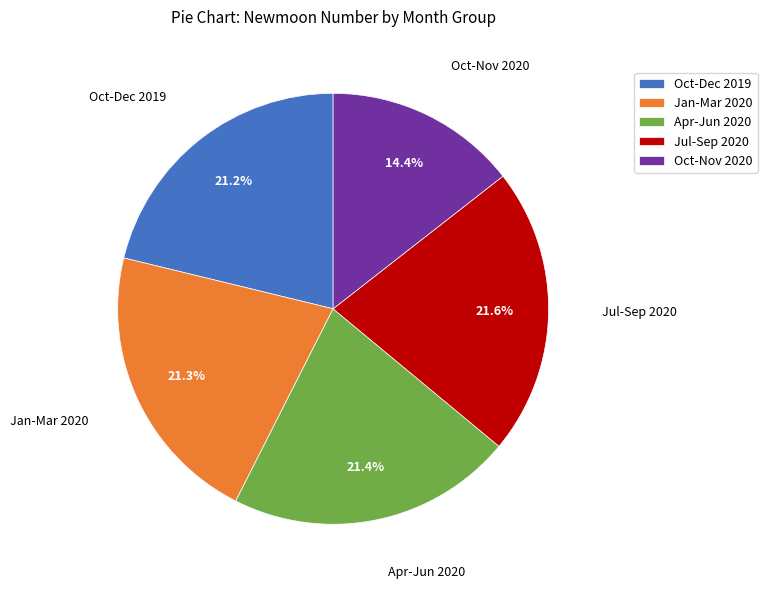

How many segments does this pie chart have?

5